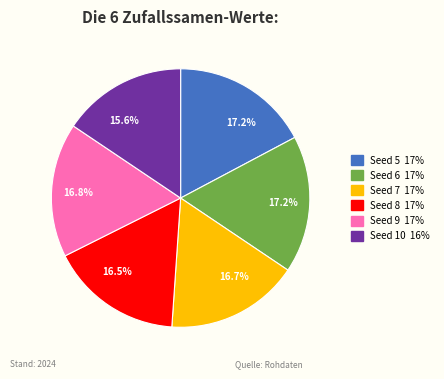

Does Seed 9 17% account for over 50% of the chart?

No